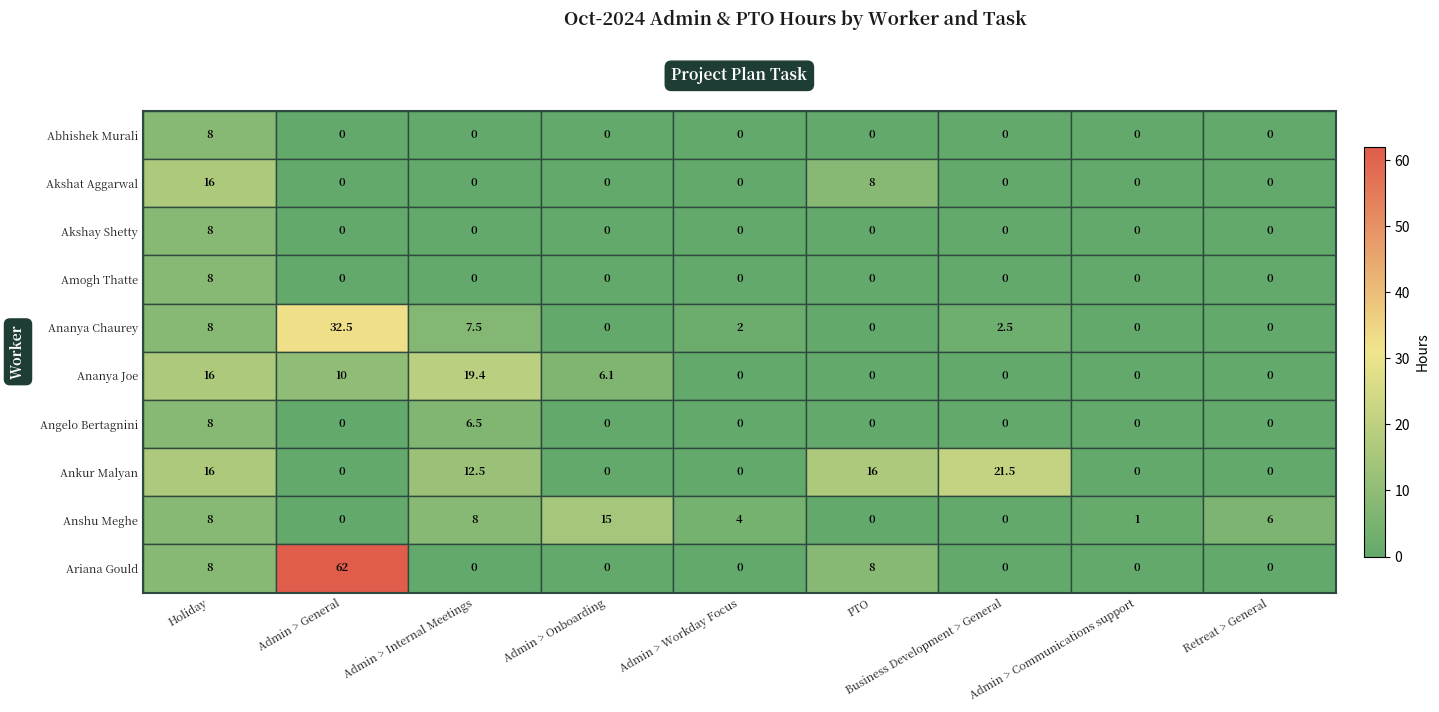

What is the difference between the Ankur Malyan values at Business Development > General and Admin > Communications support?

21.5